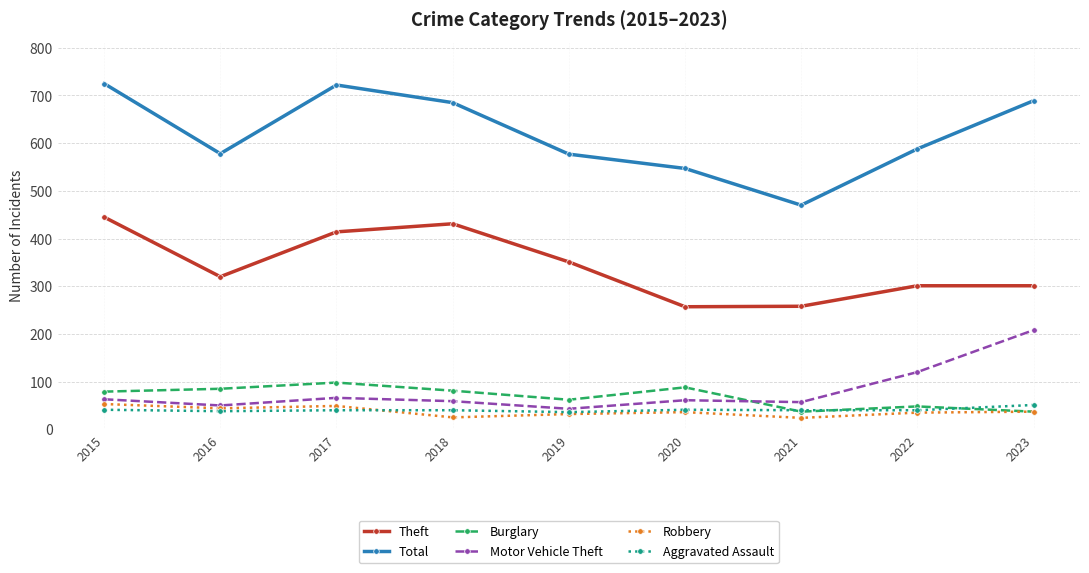

What is the value of the Total point at the 3rd from the left?

722